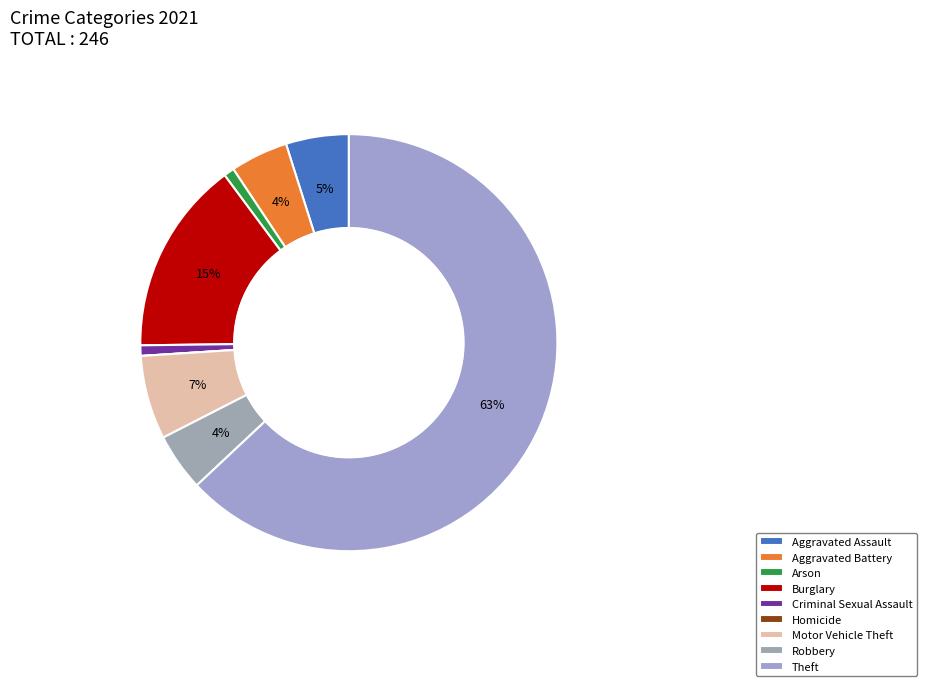

True or false: Burglary accounts for 15% of the total.

True